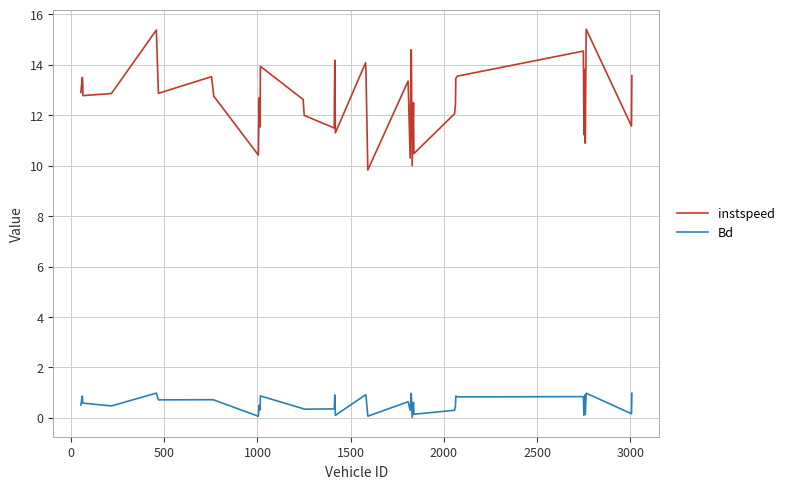

True or false: instspeed and Bd cross at least once.

False